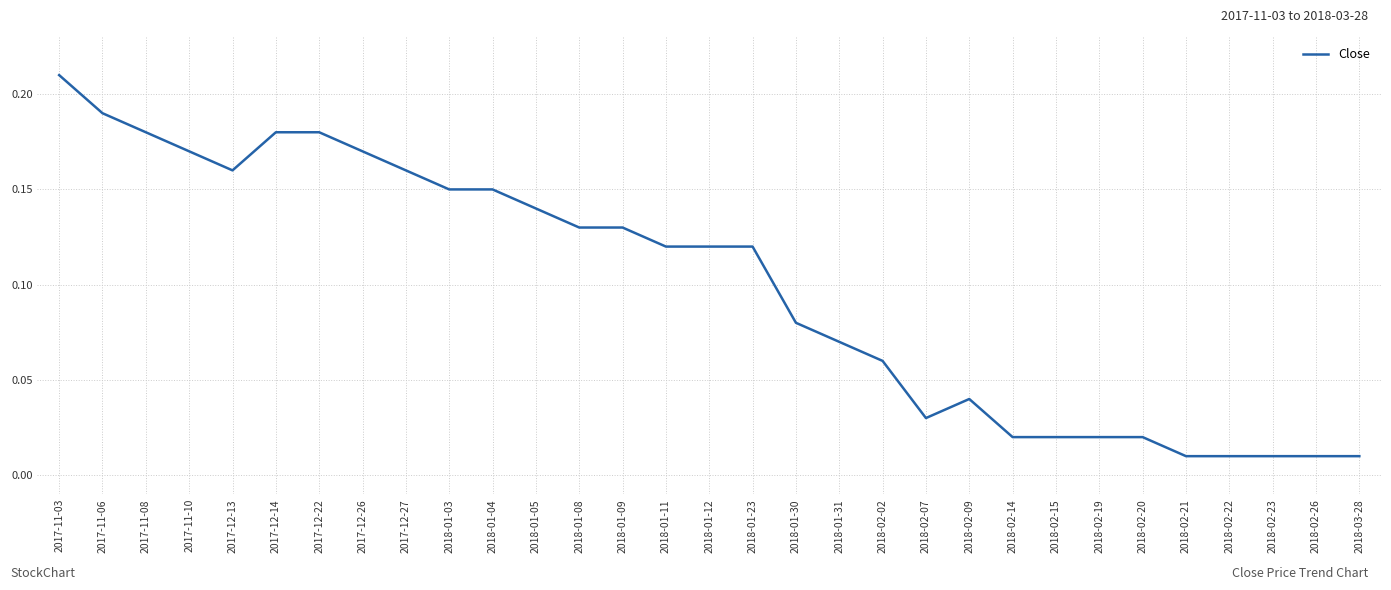

What is the change in value from 2018-01-31 to 2018-02-23?

-0.1